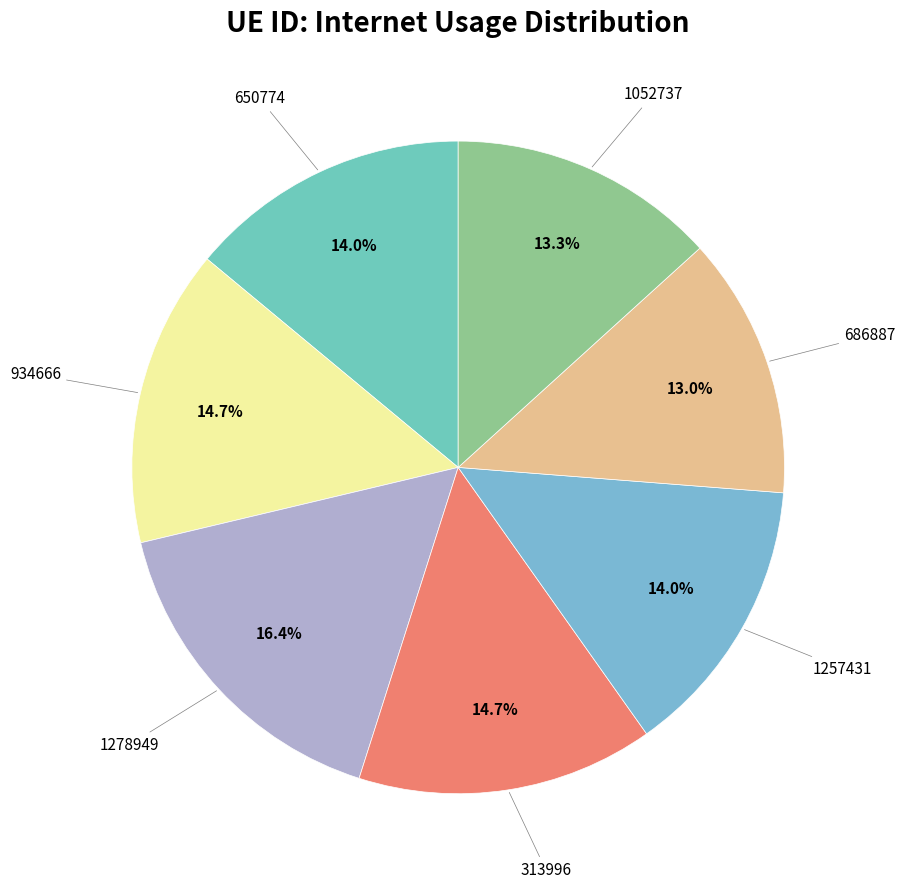

How many segments does this pie chart have?

7